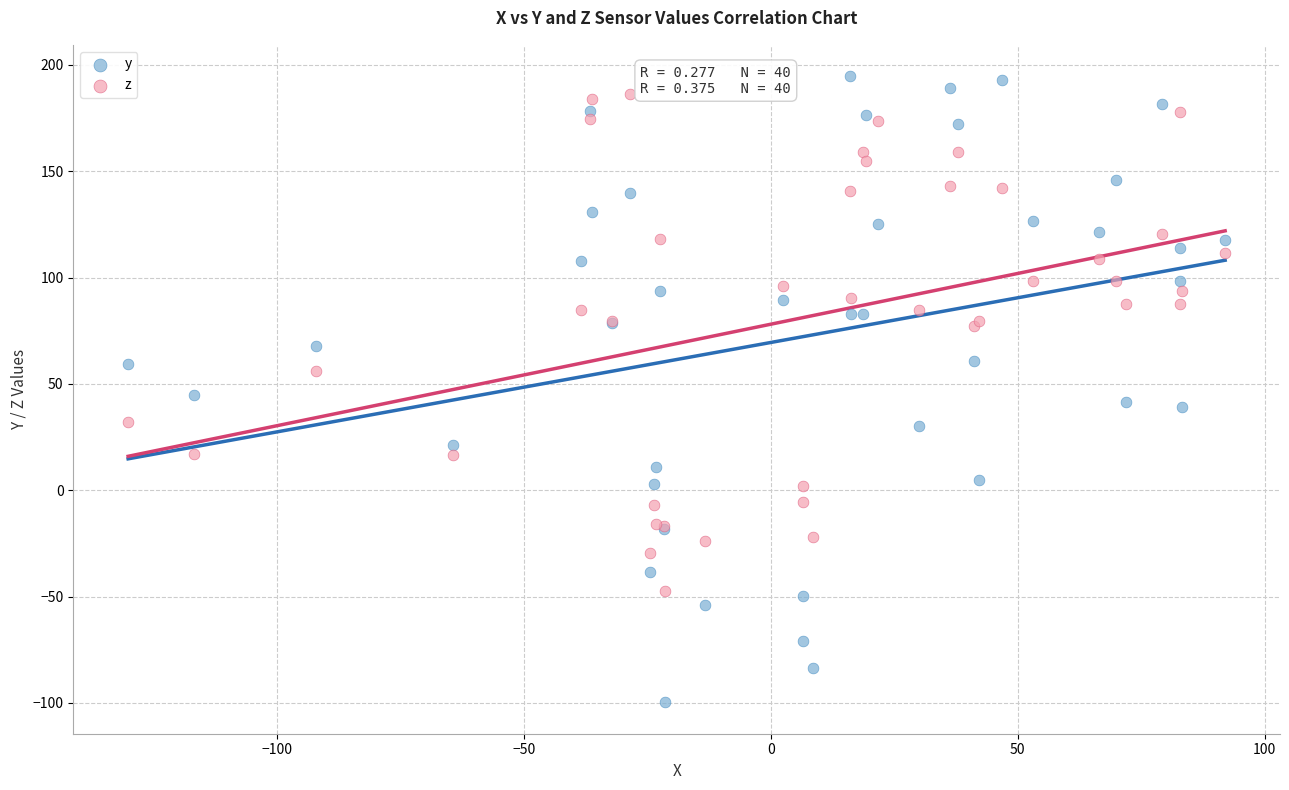

What are all the series names shown in the legend?

y, z